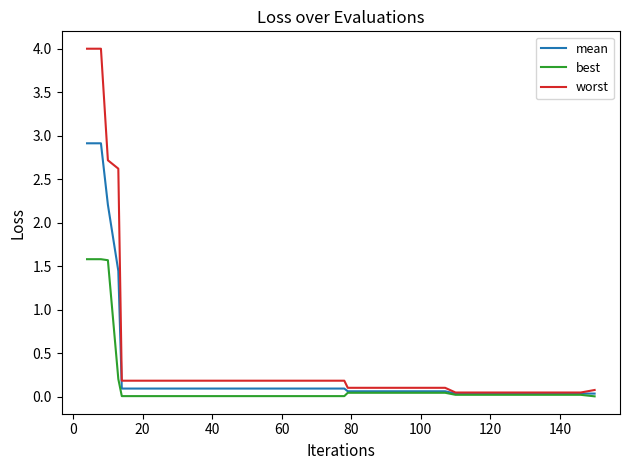

What is the greatest value displayed?

4.0